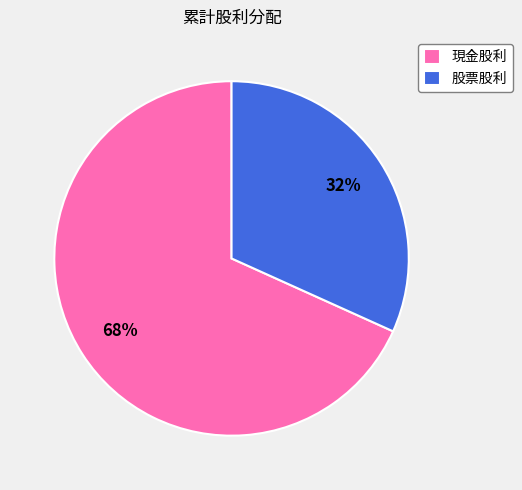

What percentage is the 現金股利 slice, to the nearest percent?

68%